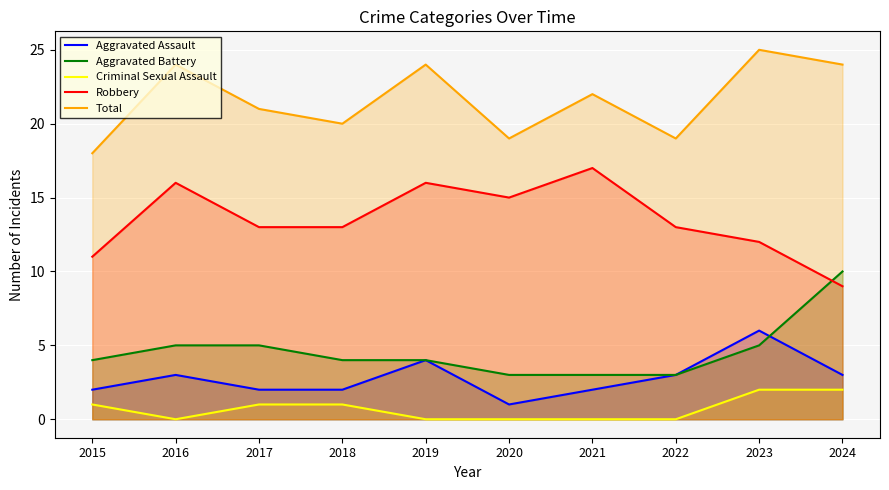

True or false: Aggravated Assault has a value of 4 at 2023.

False